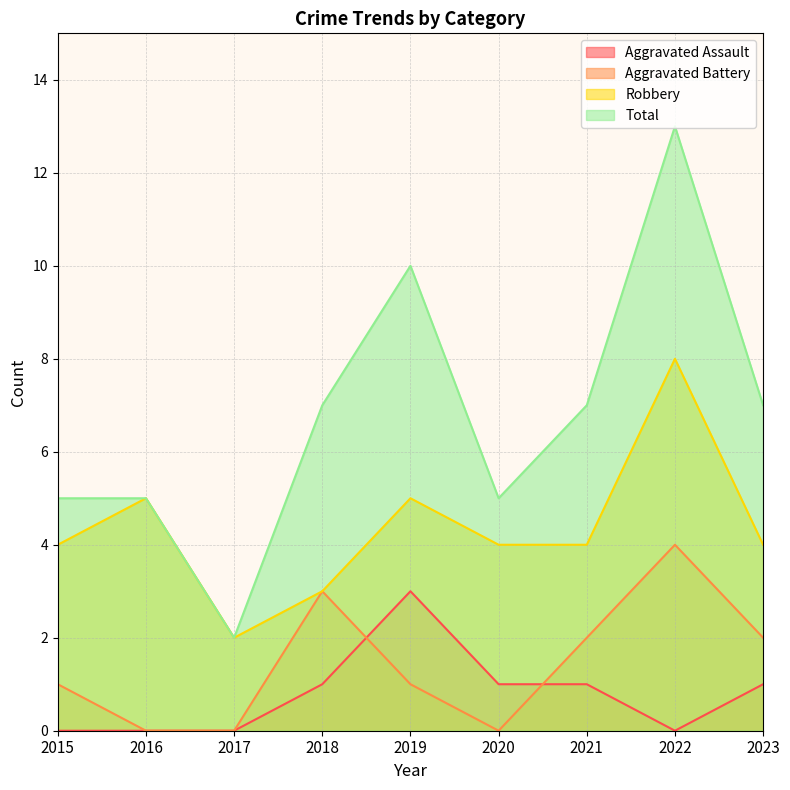

Does the chart have visible grid lines?

Yes